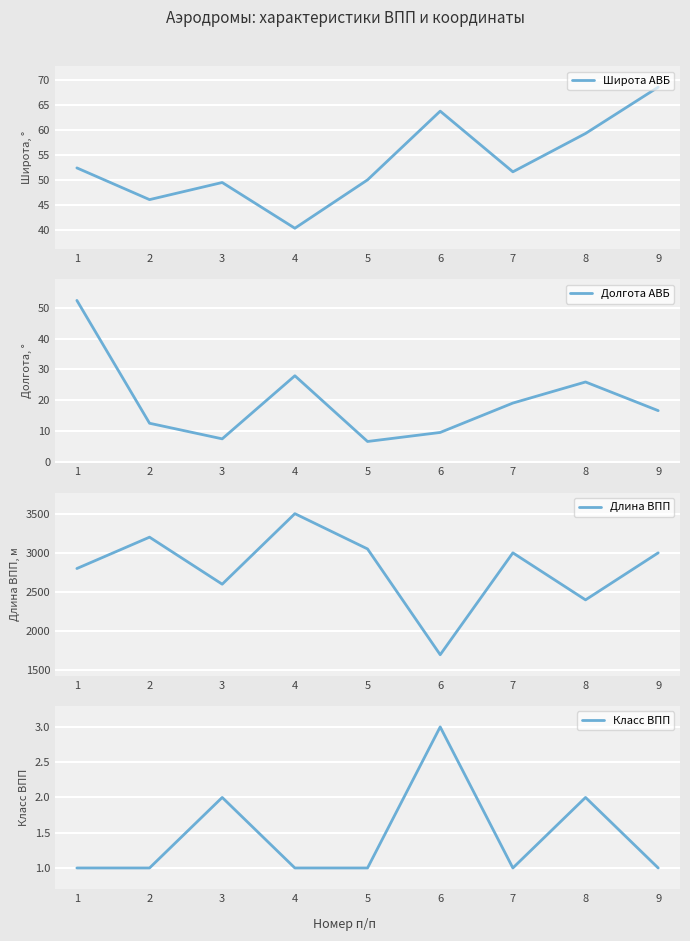

How many values in the Долгота АВБ series exceed 16?

5